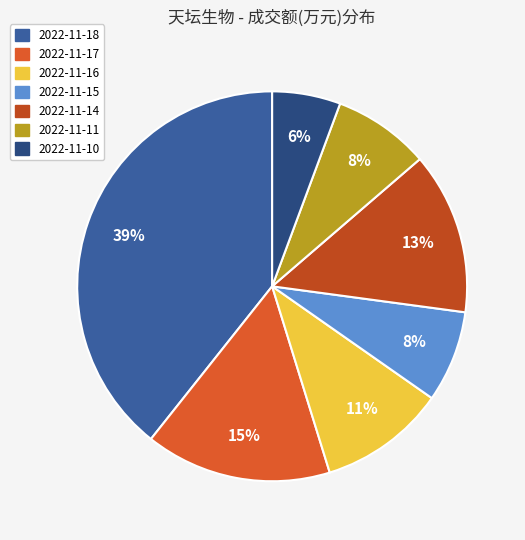

What is the largest slice in the pie chart?

2022-11-18